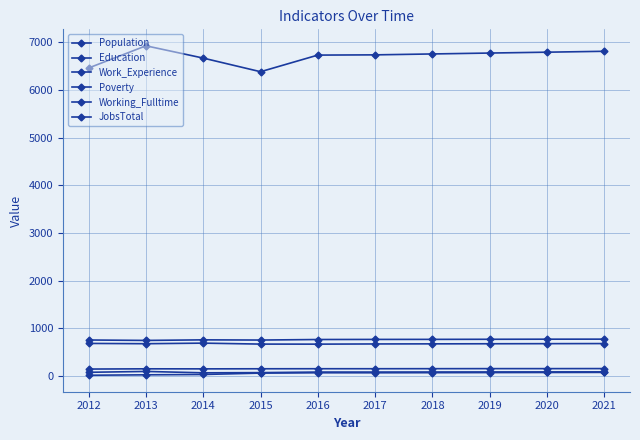

True or false: Education and Population intersect in this chart.

False